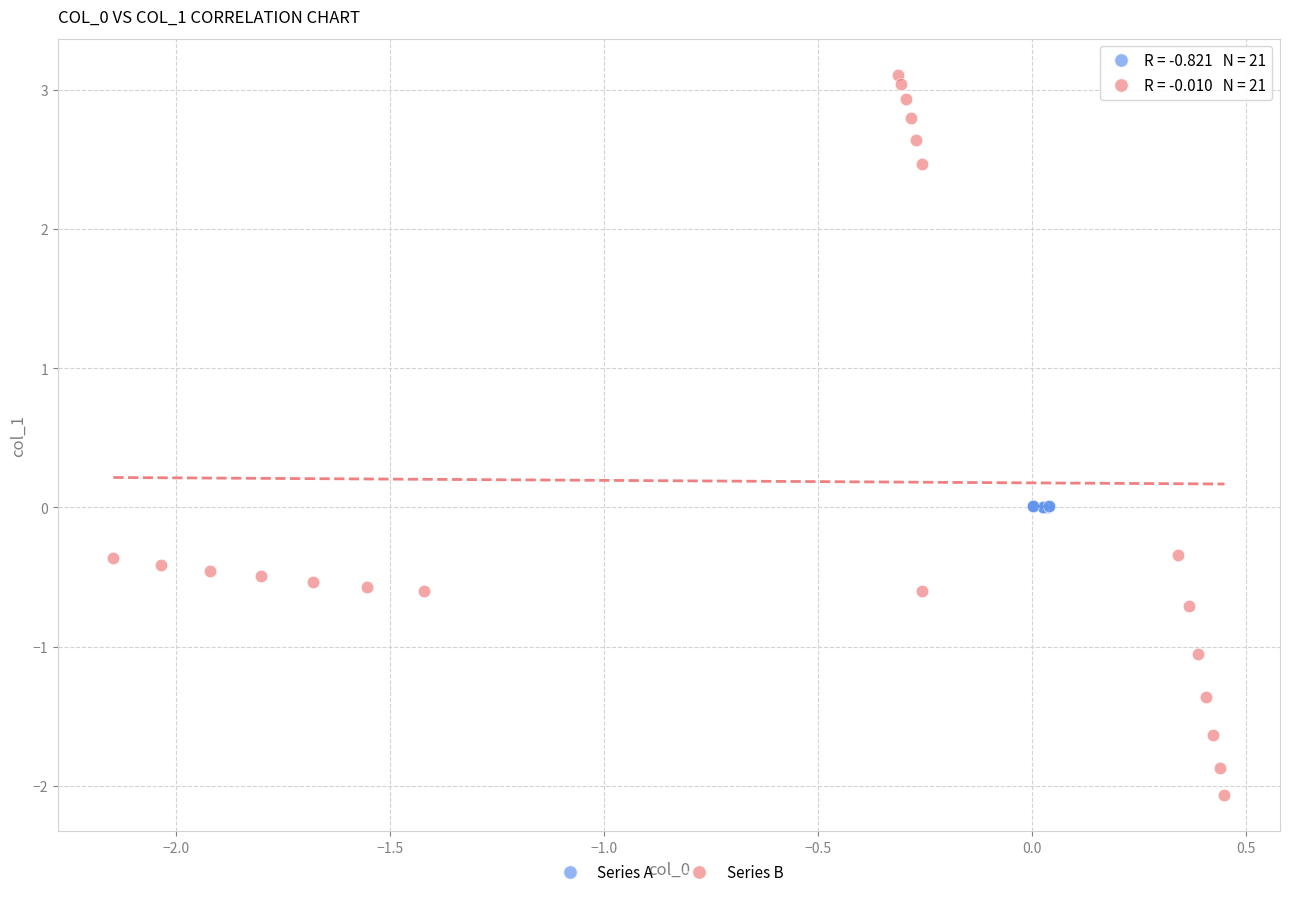

Which series has the largest Y range (max minus min)?

Series B